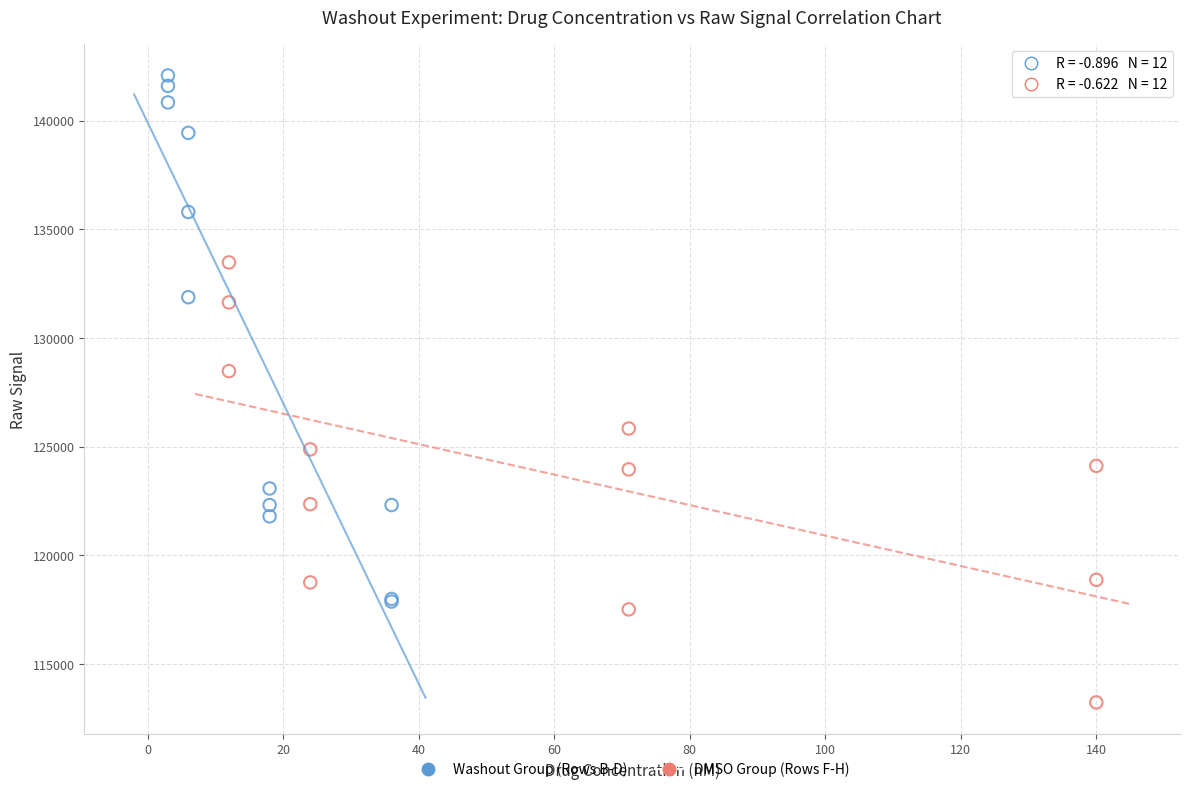

Which series contains the lowest Y value?

DMSO Group (Rows F-H)